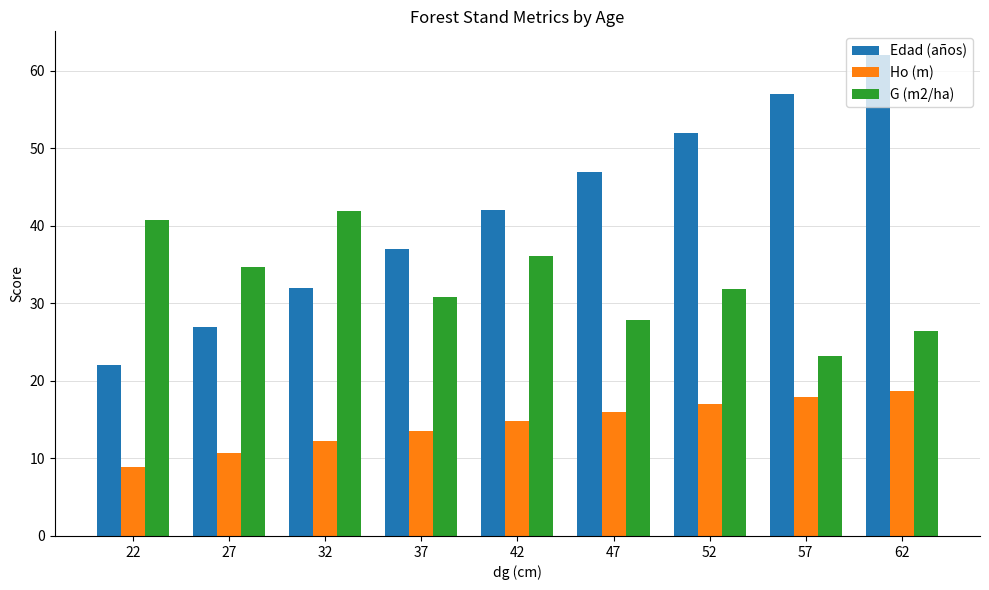

What is the highest value of the Ho (m) series?

18.8